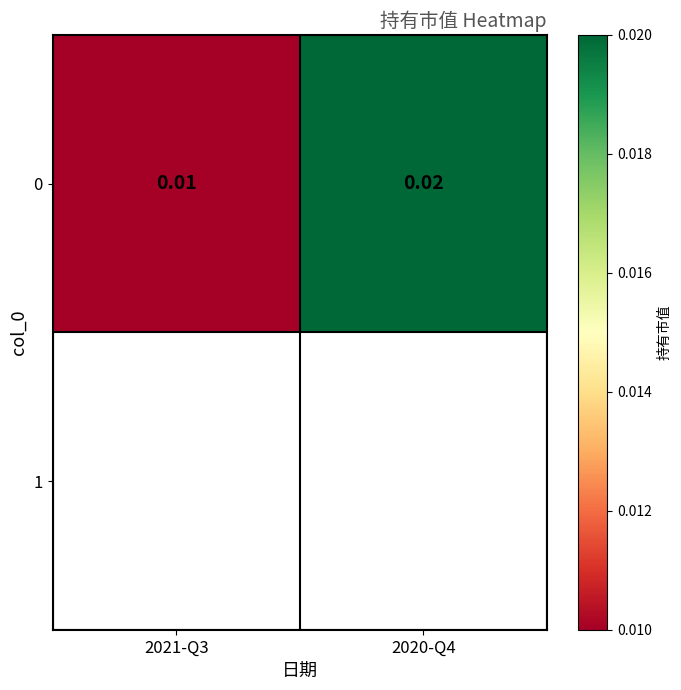

Rank the categories by value from lowest to highest.

2021-Q3, 2020-Q4